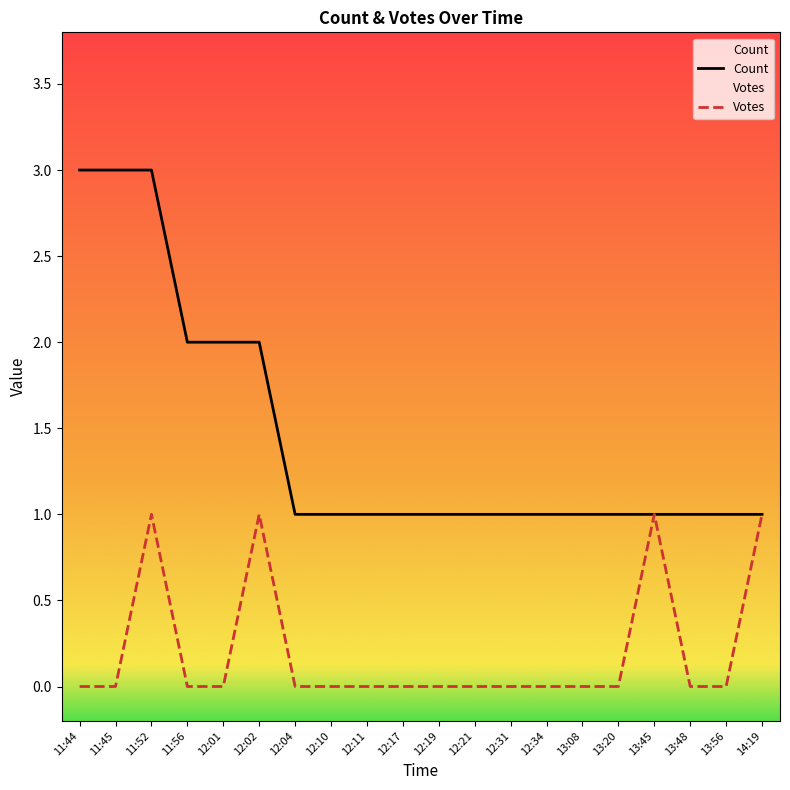

What are all the series names shown in the legend?

Count, Votes